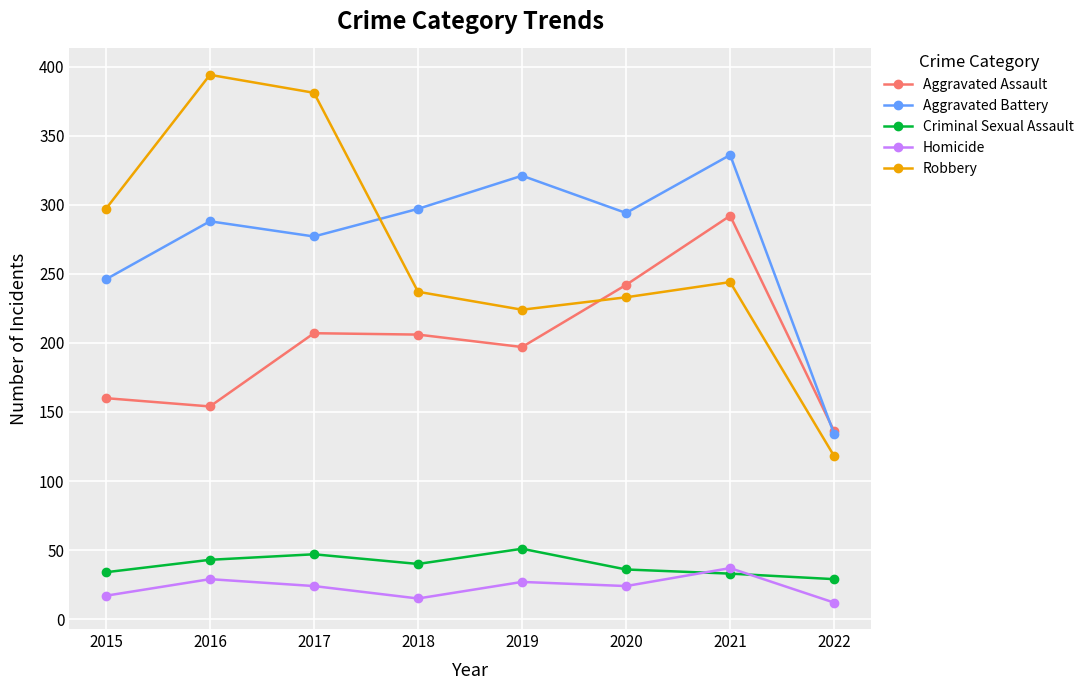

List the series in order of their peak value, lowest first.

Homicide, Criminal Sexual Assault, Aggravated Assault, Aggravated Battery, Robbery